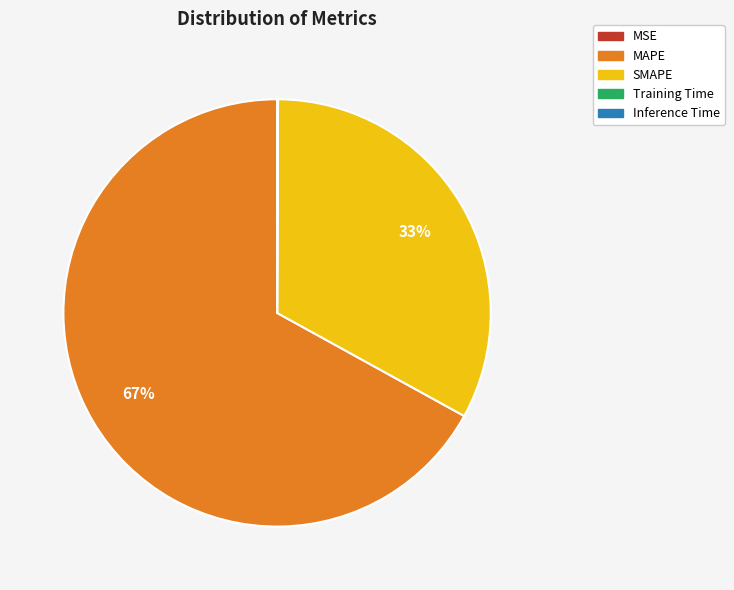

What percentage is the SMAPE slice, to the nearest percent?

33%